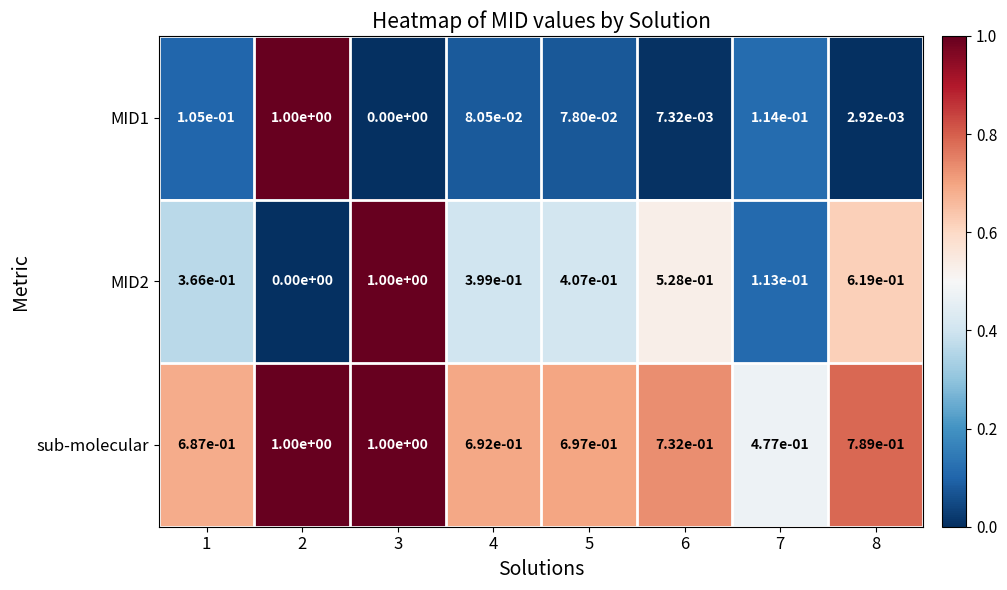

Is the value of sub-molecular at 5 greater than the value of MID2 at 7?

Yes